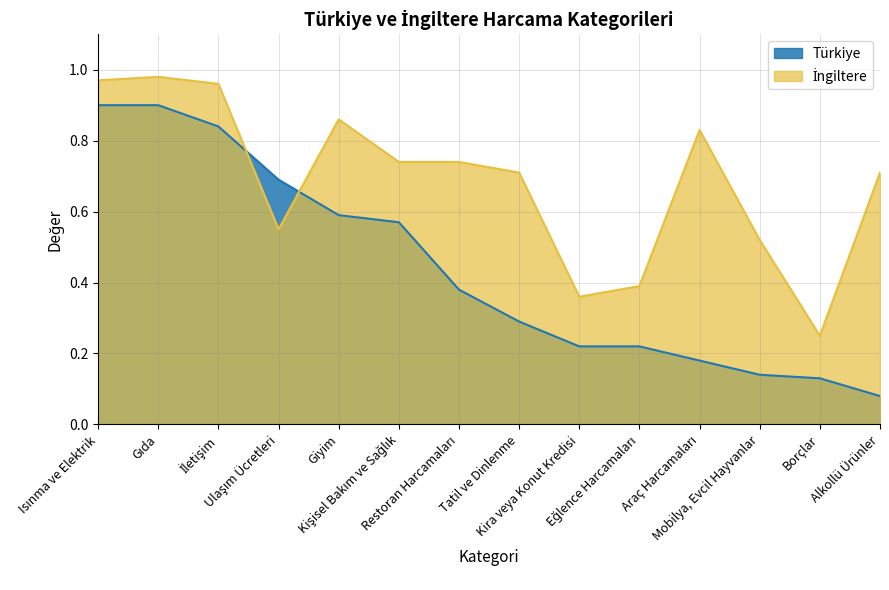

What is the smallest value displayed?

0.1